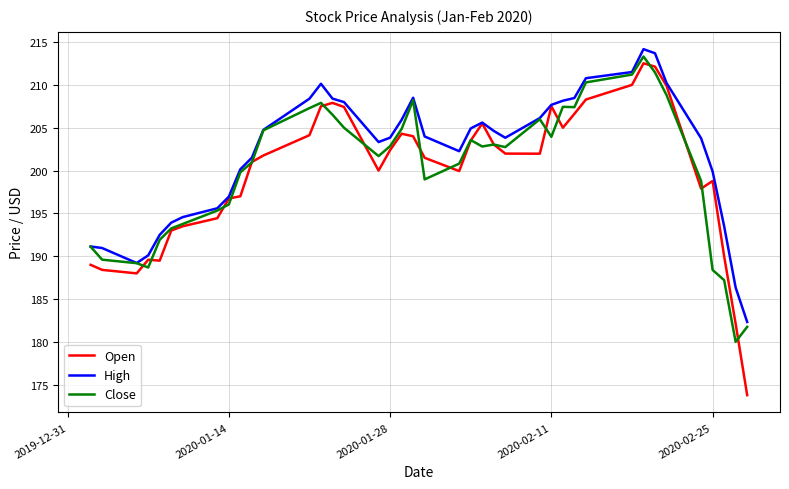

What is the minimum value for High?

182.3